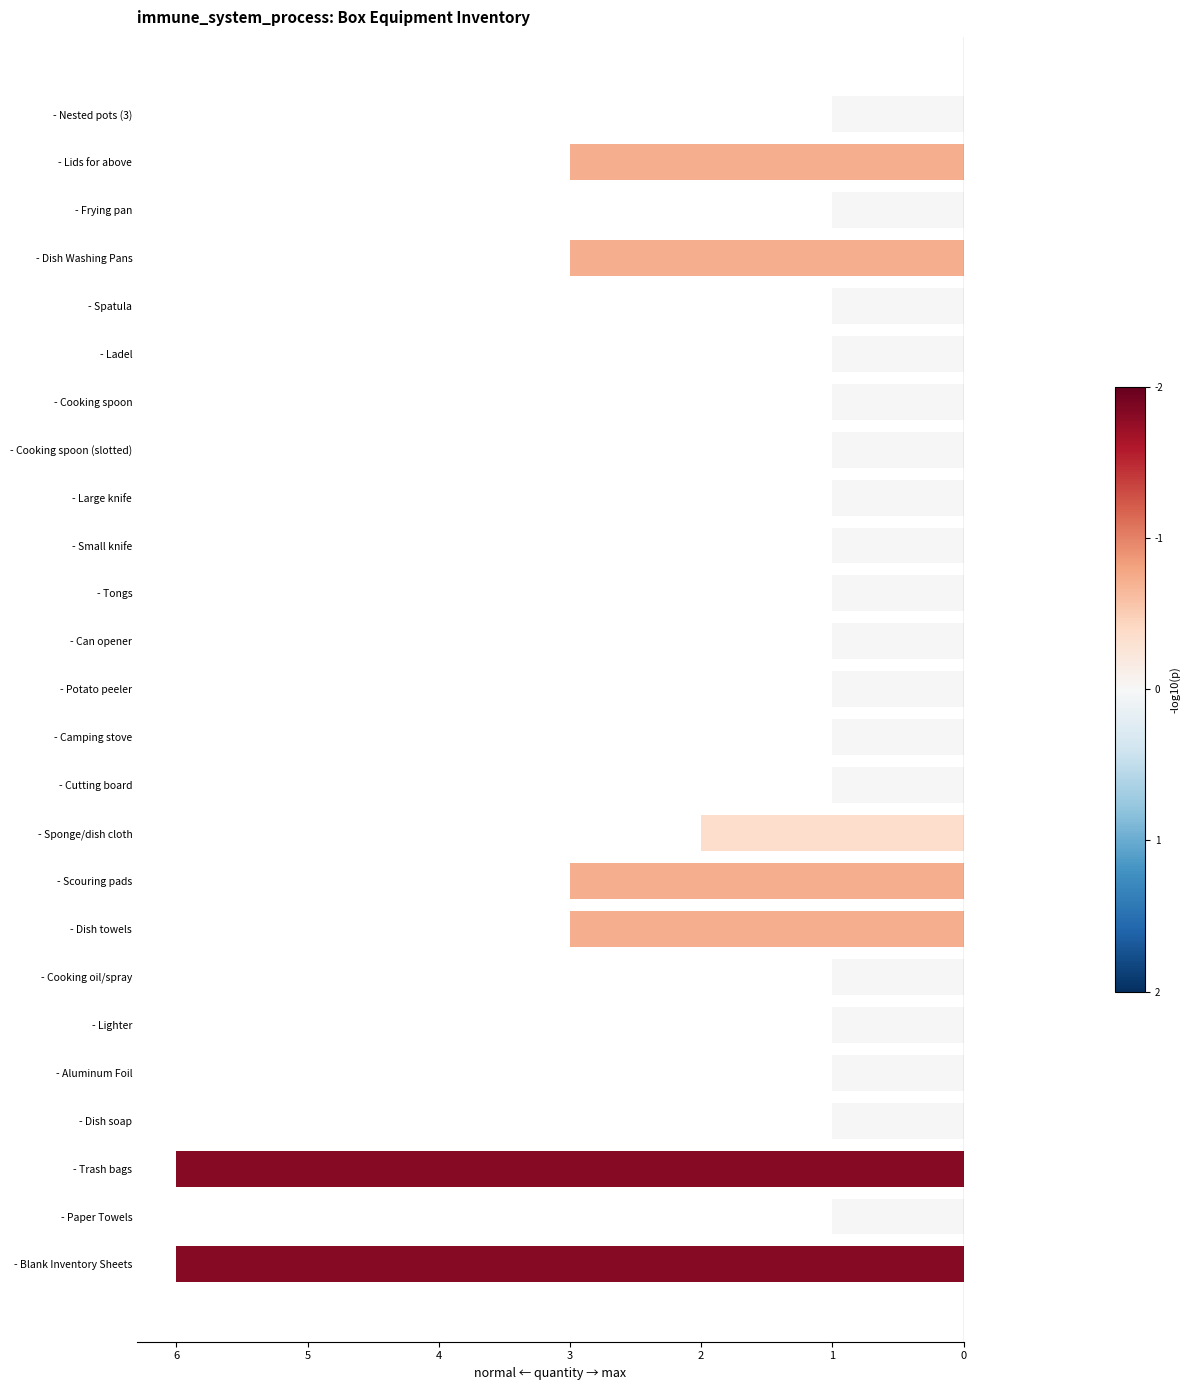

Does the chart contain any negative values?

Yes